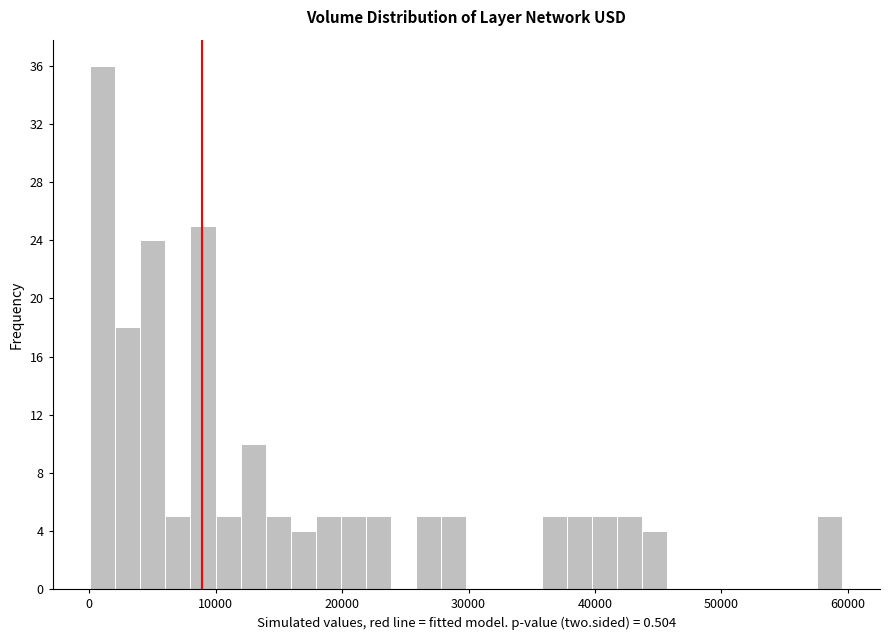

Around what value on the x-axis is the tallest bar? Give the approximate position of its centre, as read against the axis.

1000